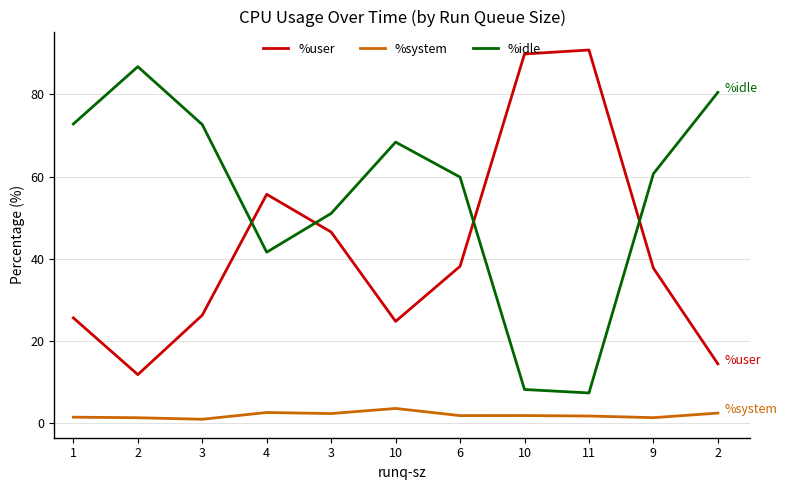

At which label does %user first exceed 37?

4